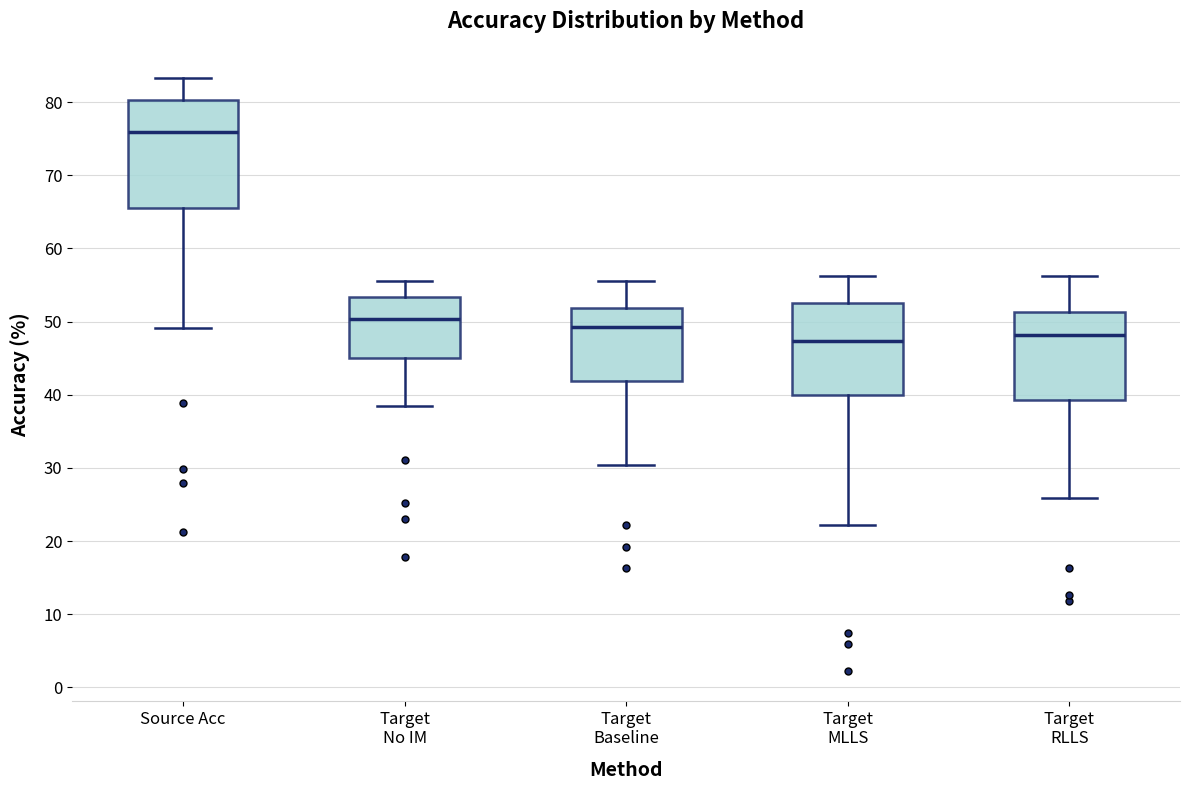

Where does the lower whisker of the box for Source Acc end on the y-axis? The values are not printed on the chart, so give them approximately, as read against the axis.

49